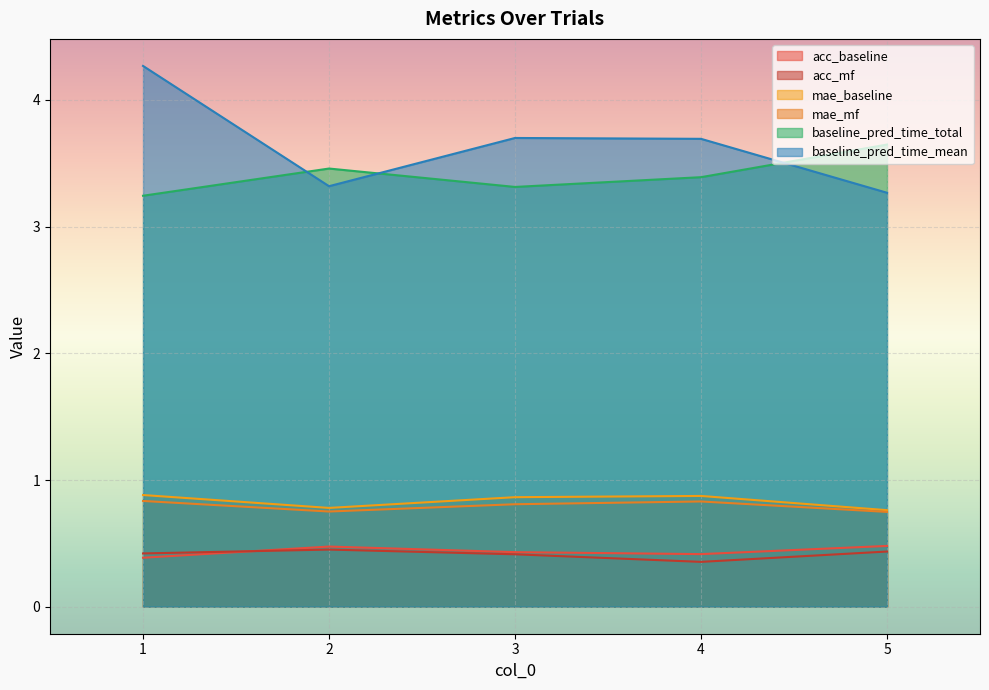

What is the spread (max minus min) of values at 3?

3.3